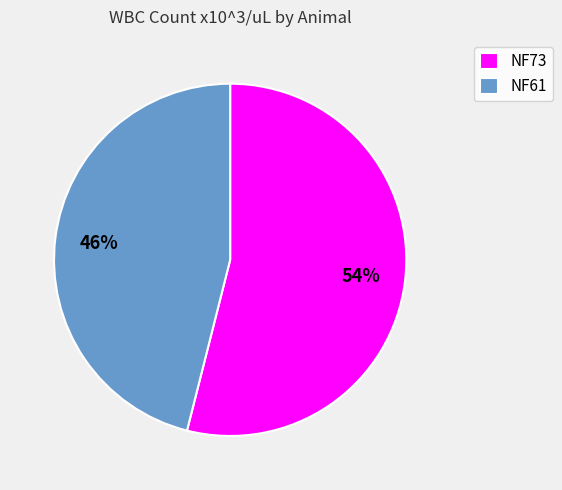

Is it true that NF73 is 59% of the pie?

False